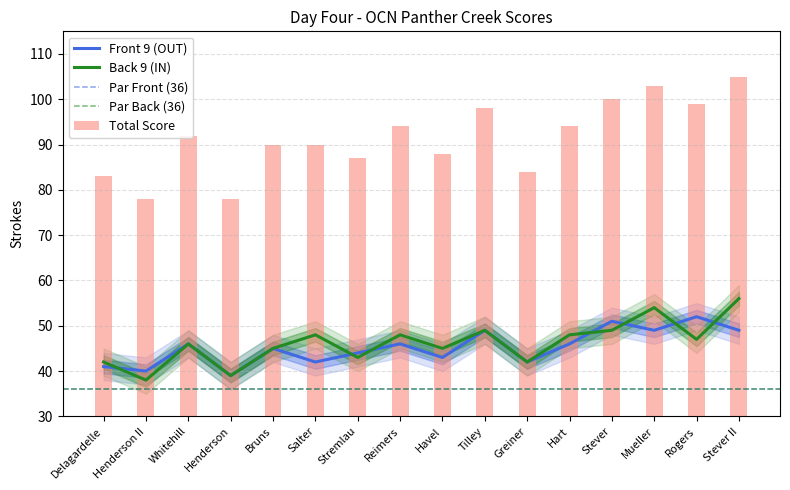

What is the value of the Total bar at the 14th from the left?

103